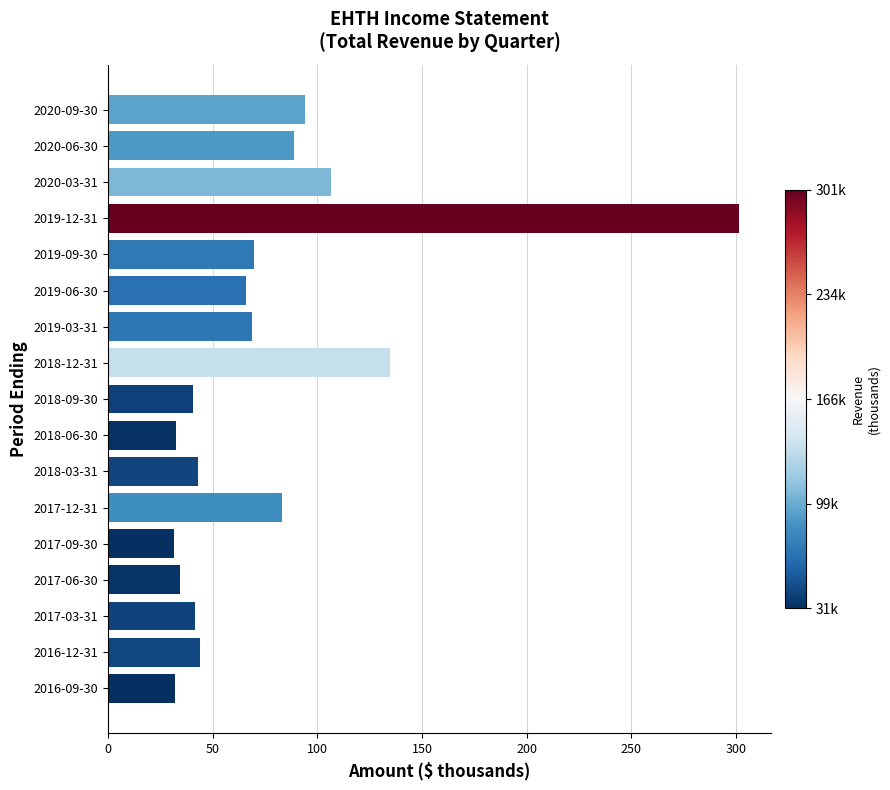

At which category does the chart reach its peak across all series?

2019-12-31